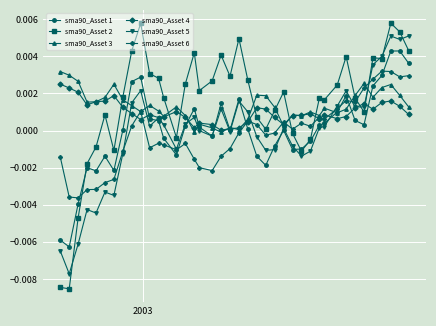

Which series has the largest range (max minus min)?

sma90_Asset 2